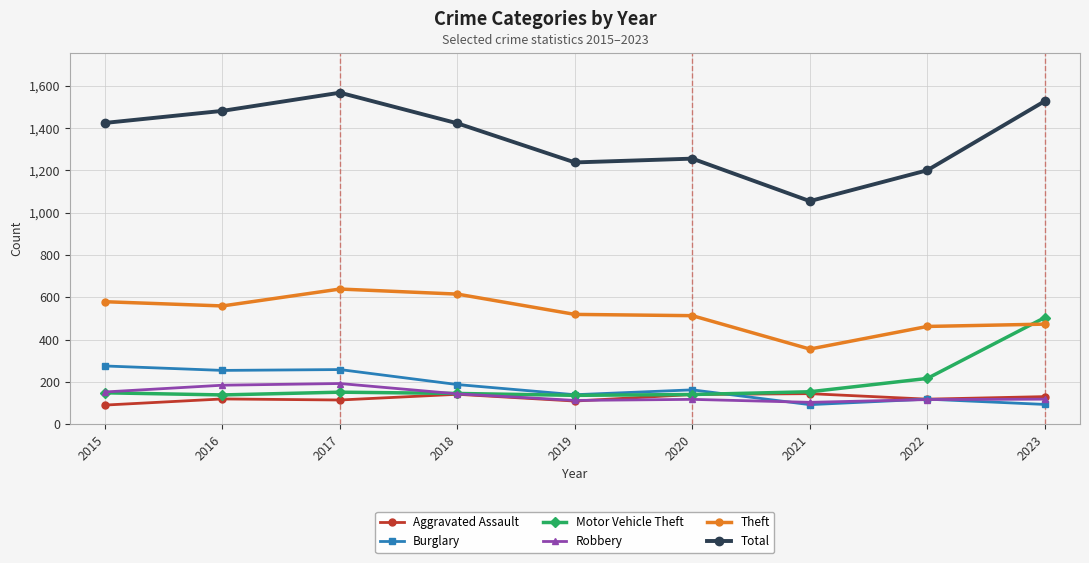

Which series ends up on top after the final intersection of Robbery and Motor Vehicle Theft?

Motor Vehicle Theft